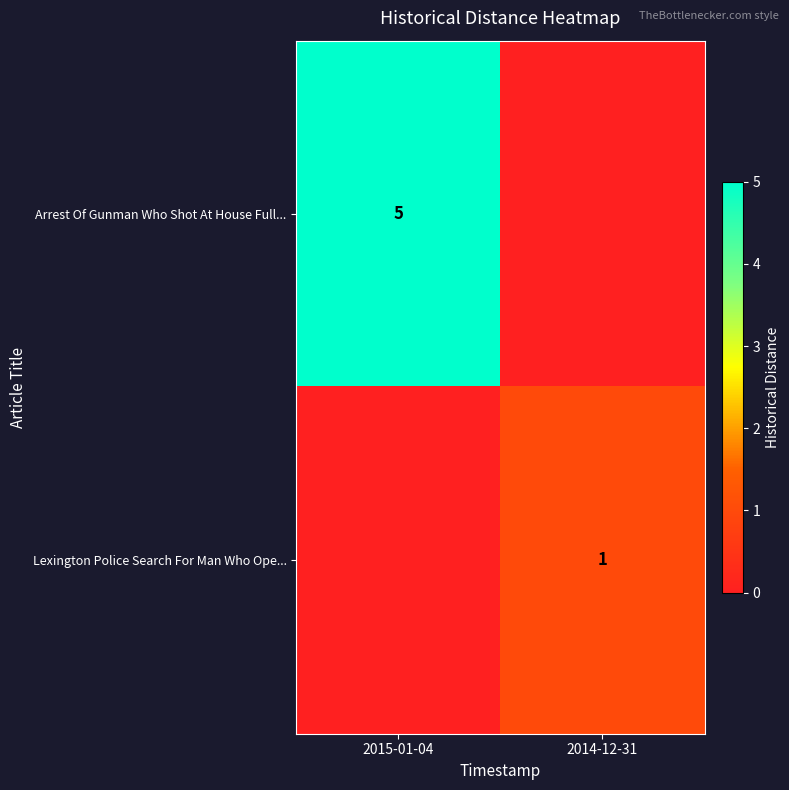

The Lexington Police Search For Man Who Ope... series shows 1 at 2014-12-31. True or false?

True